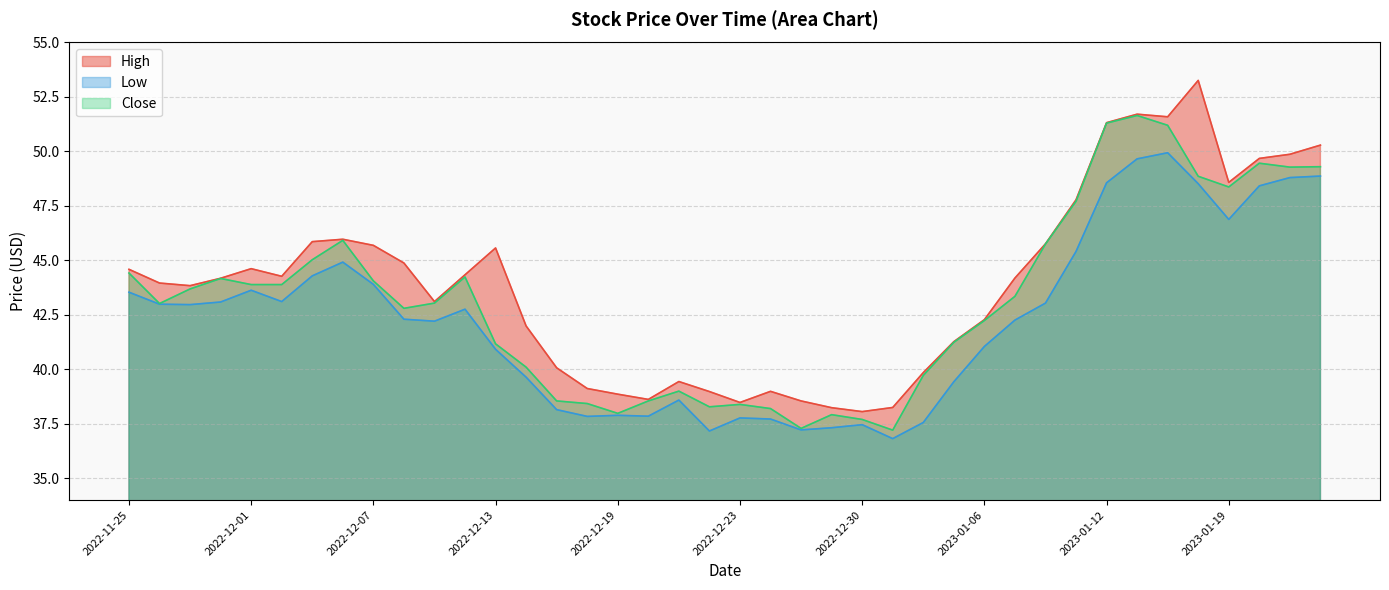

True or false: Close and High intersect in this chart.

False